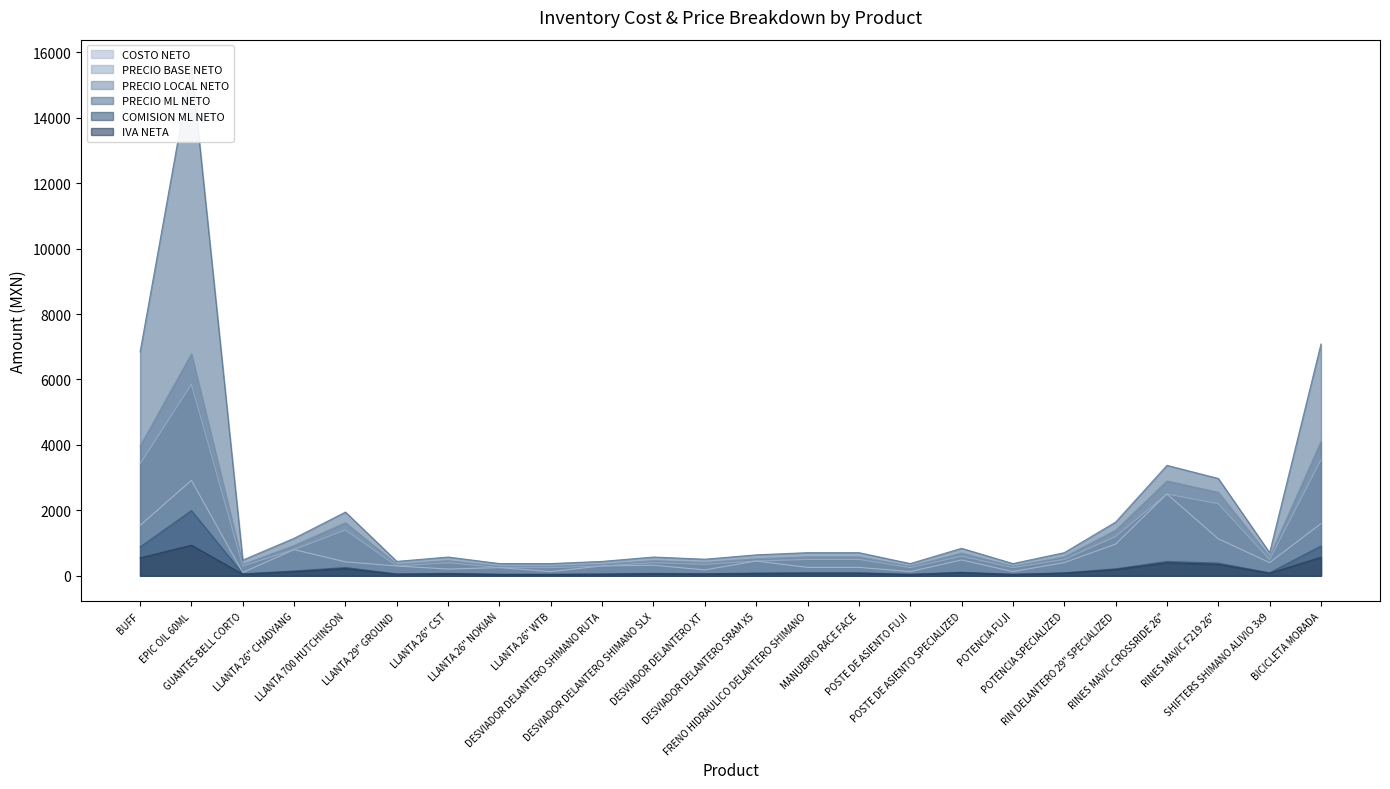

Rank the categories by COSTO NETO value from lowest to highest.

GUANTES BELL CORTO, LLANTA 26" WTB, POSTE DE ASIENTO FUJI, POTENCIA FUJI, DESVIADOR DELANTERO XT, LLANTA 26" CST, LLANTA 26" NOKIAN, FRENO HIDRAULICO DELANTERO SHIMANO, MANUBRIO RACE FACE, LLANTA 29" GROUND, DESVIADOR DELANTERO SHIMANO RUTA, DESVIADOR DELANTERO SHIMANO SLX, POTENCIA SPECIALIZED, SHIFTERS SHIMANO ALIVIO 3x9, LLANTA 700 HUTCHINSON, DESVIADOR DELANTERO SRAM X5, POSTE DE ASIENTO SPECIALIZED, LLANTA 26" CHADYANG, RIN DELANTERO 29" SPECIALIZED, RINES MAVIC F219 26", BUFF, BICICLETA MORADA, RINES MAVIC CROSSRIDE 26", EPIC OIL 60ML